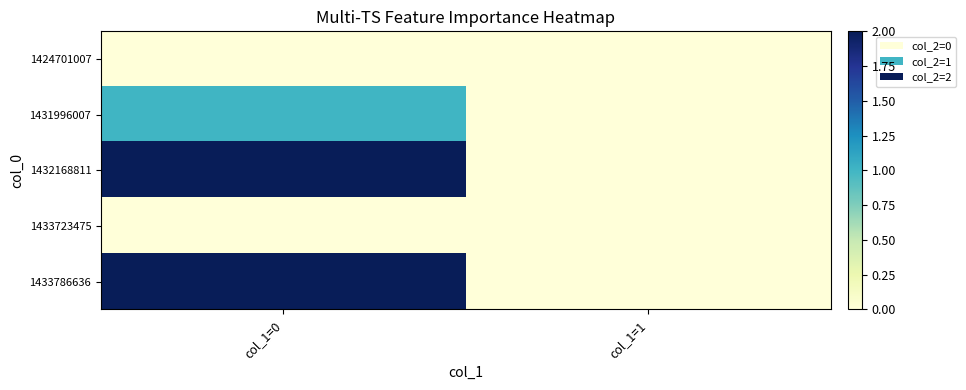

What is the total value across all series at col_1=0?

5